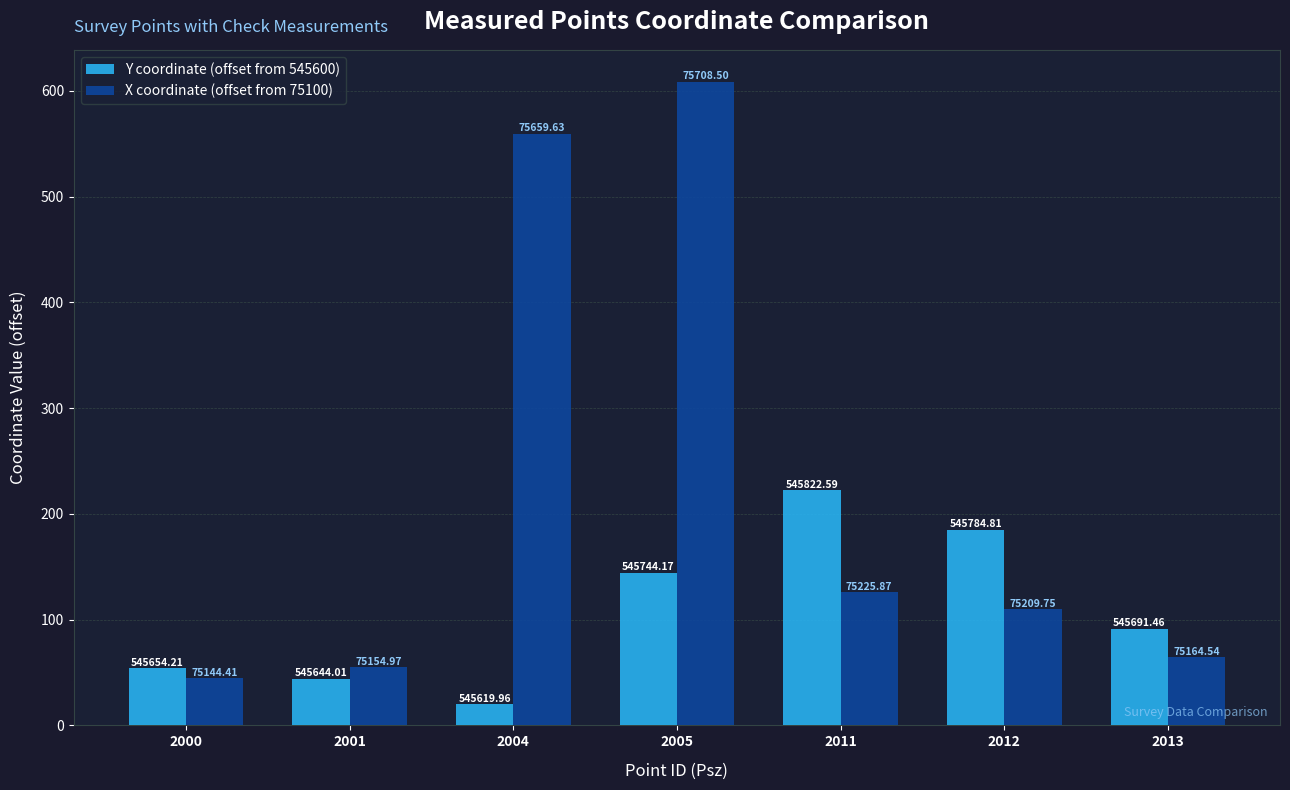

Which category has the lowest value across all series?

2004